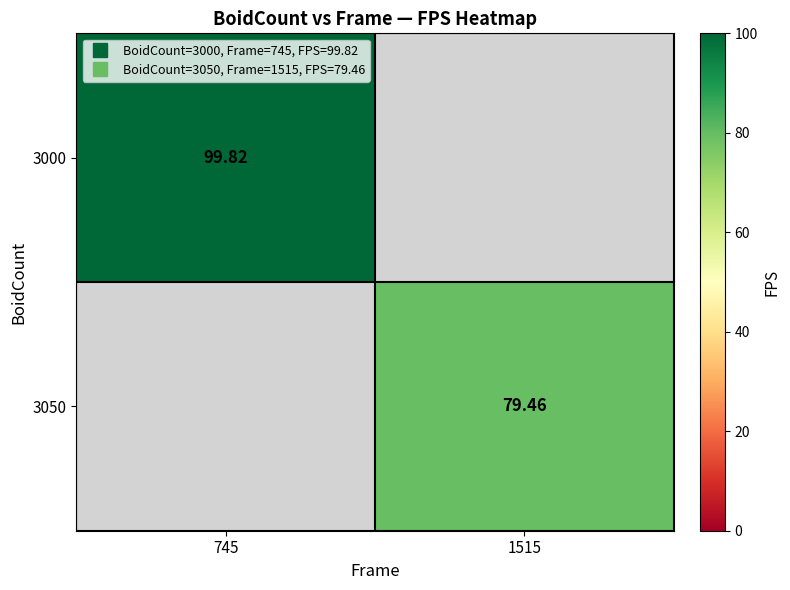

List the series in order of their overall mean, highest first.

3000, 3050